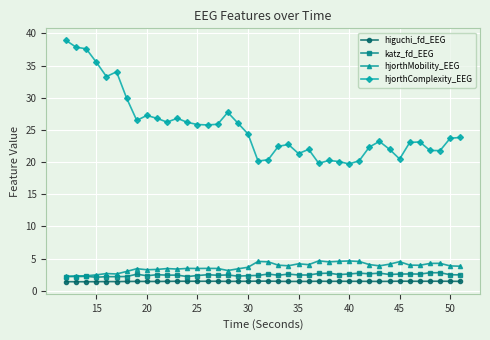

Which series has the largest range (max minus min)?

hjorthComplexity_EEG